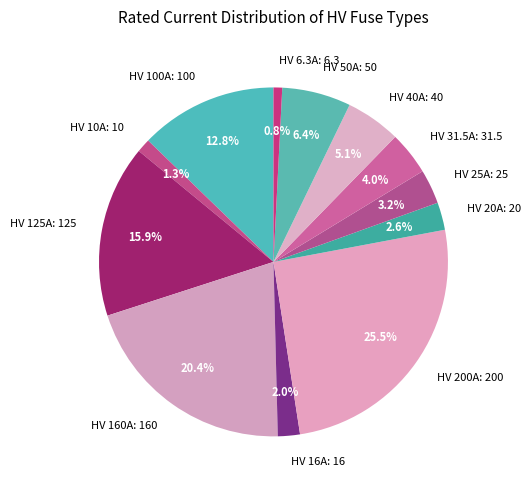

To the nearest percent, what is the combined percentage of HV 16A and HV 20A?

5%